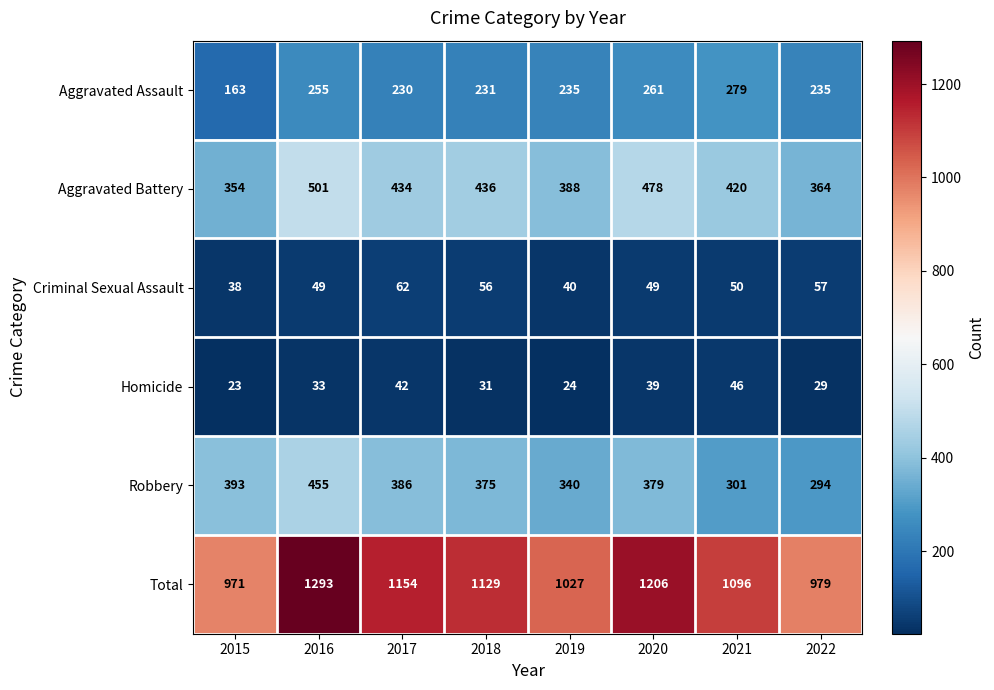

What value does the Homicide series have at 2019?

24